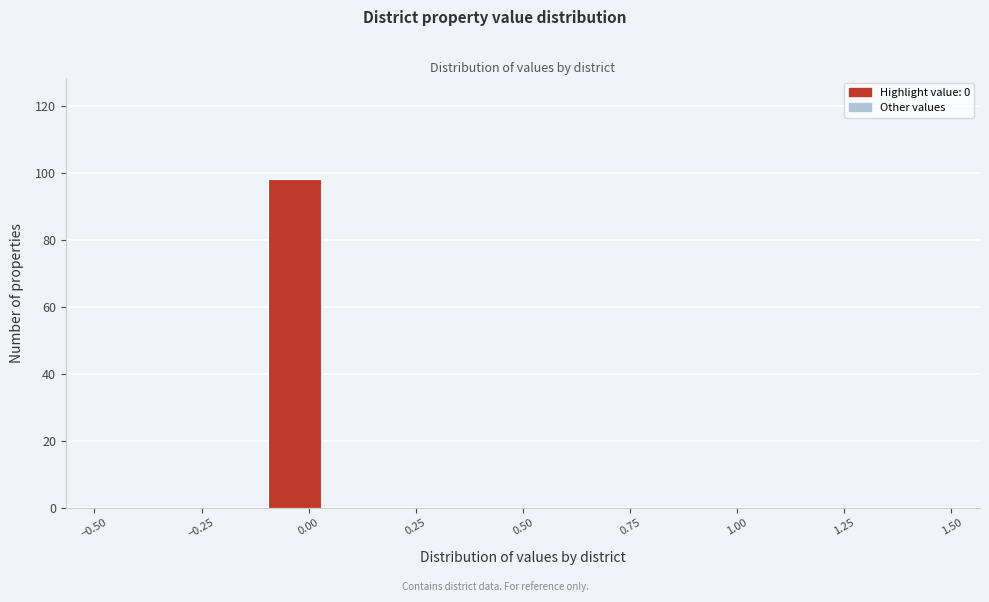

Read against the x-axis, roughly where is the centre of the tallest bar?

-0.05